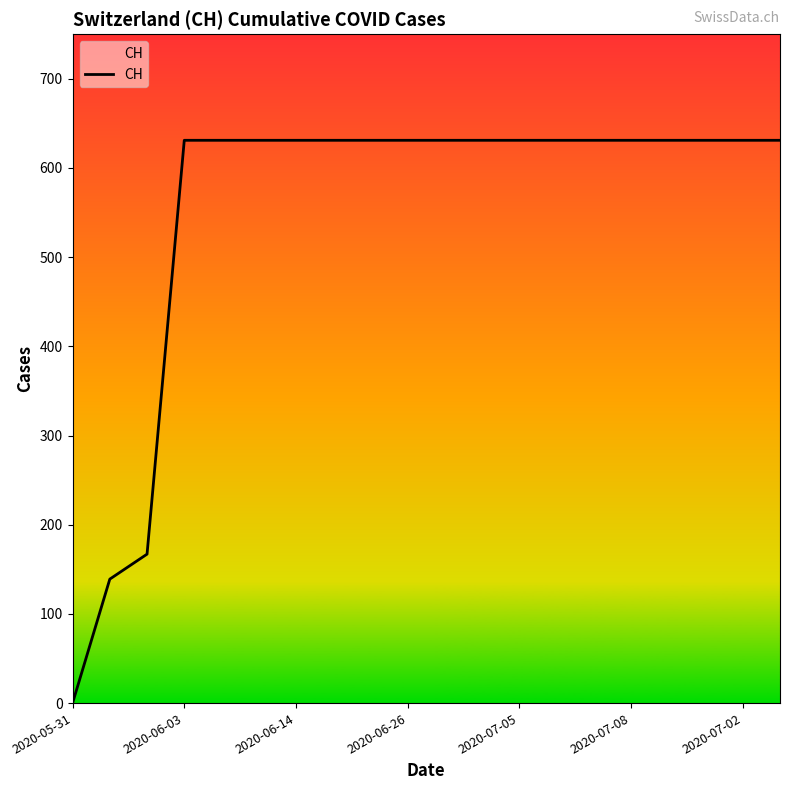

What is the greatest value displayed?

631